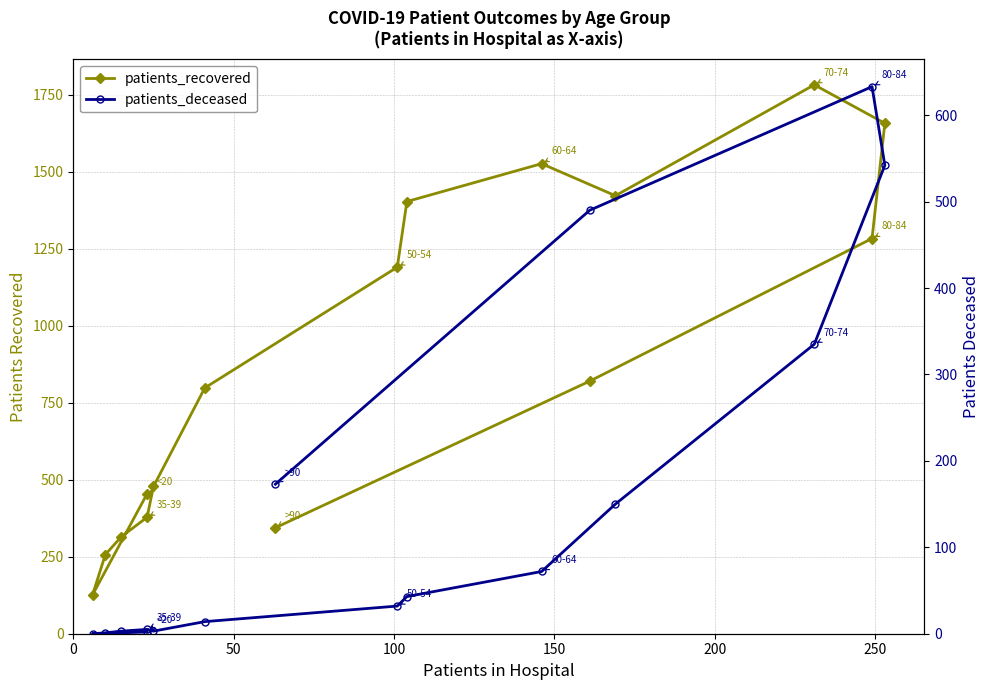

What are all the series names shown in the legend?

patients_recovered, patients_deceased